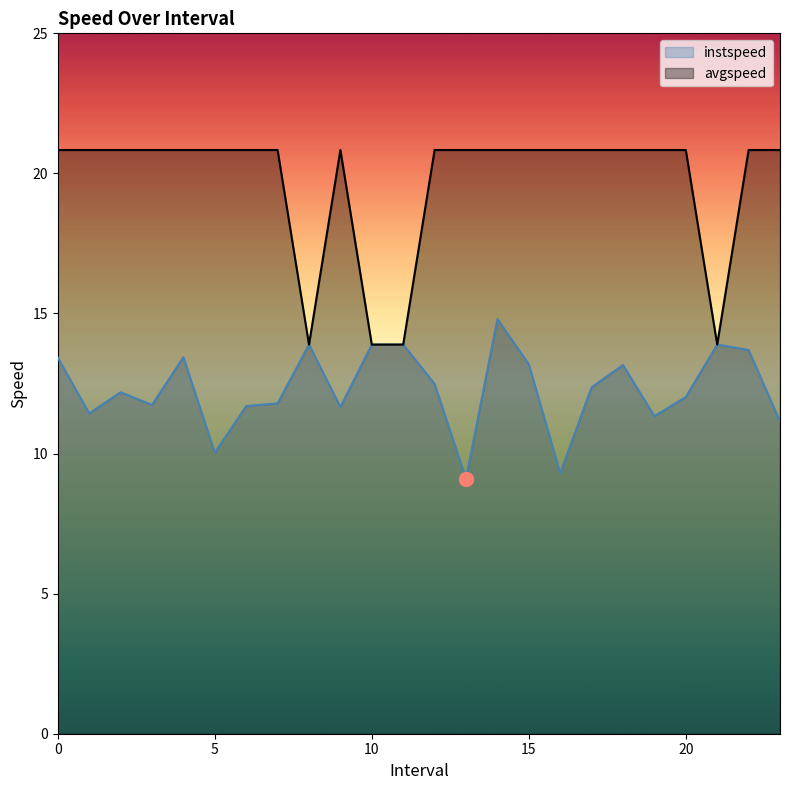

At 11.0, list the series in order from largest to smallest.

instspeed, avgspeed